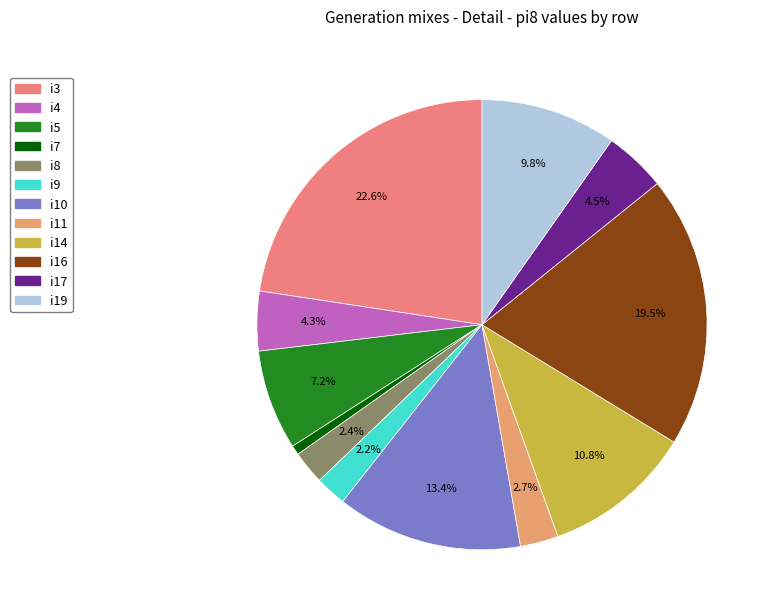

True or false: i10 accounts for 13% of the total.

True